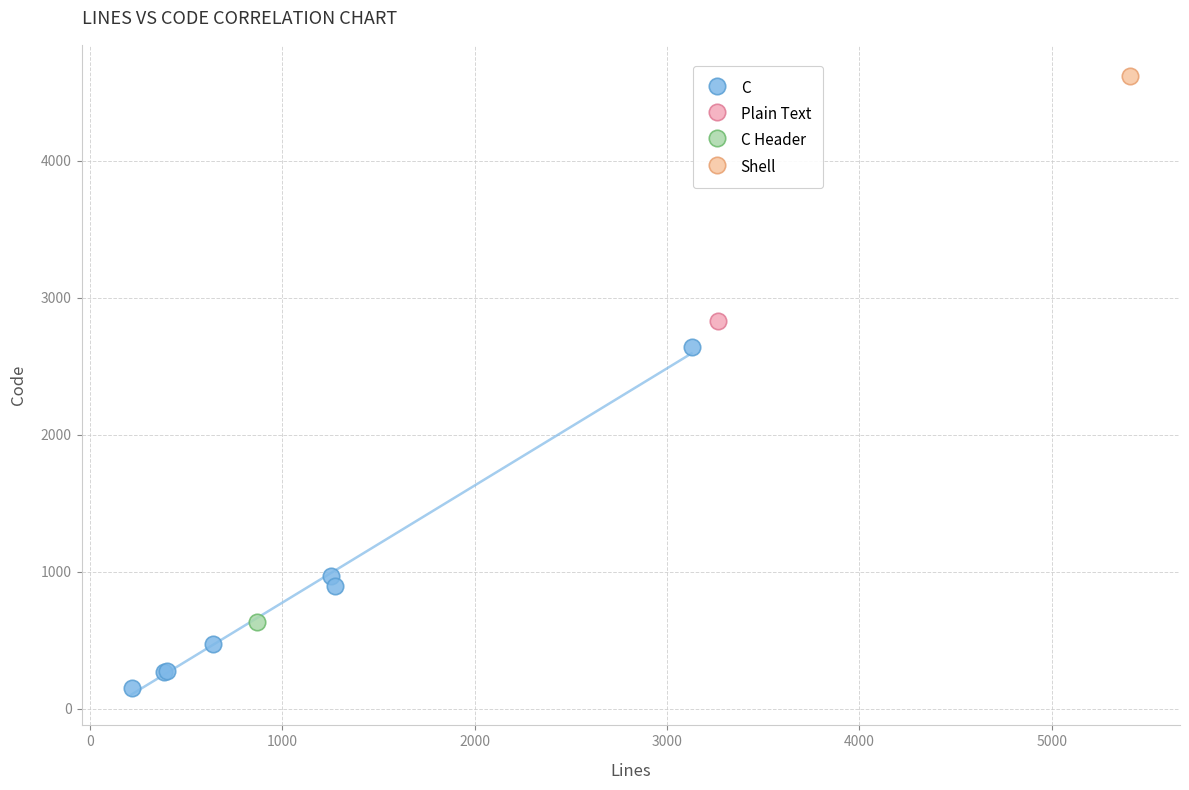

What are all the series names shown in the legend?

C, Plain Text, C Header, Shell